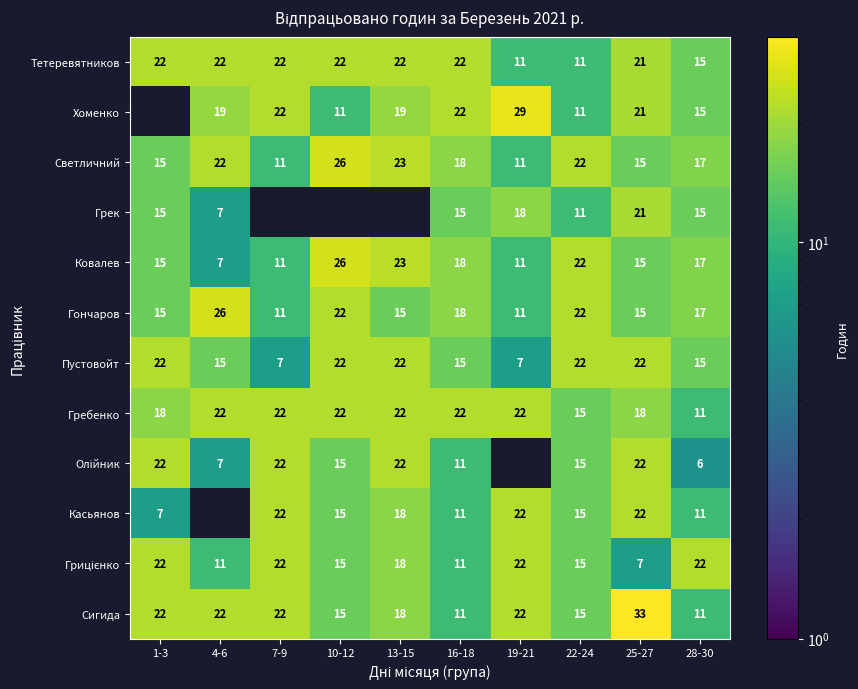

The value of Пустовойт at 4-6 is 21.9. True or false?

False